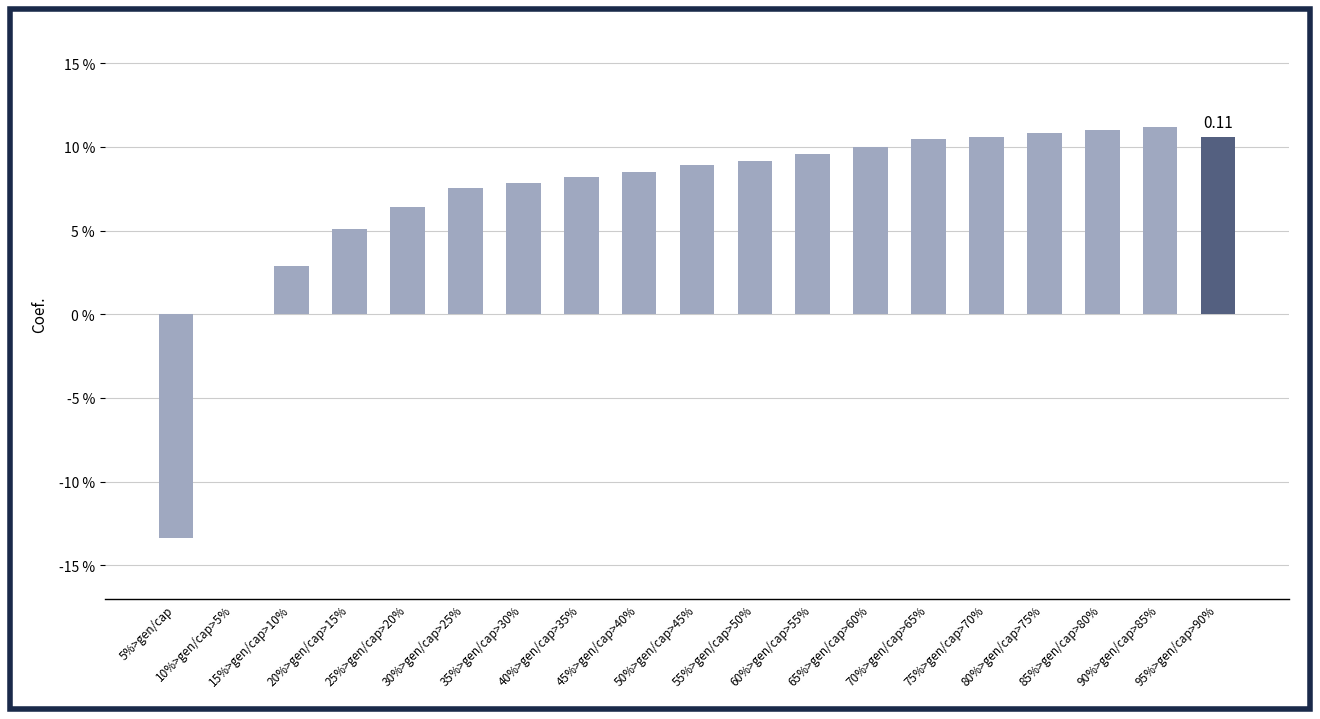

What is the label of the 7th bar from the left?

35%>gen/cap>30%